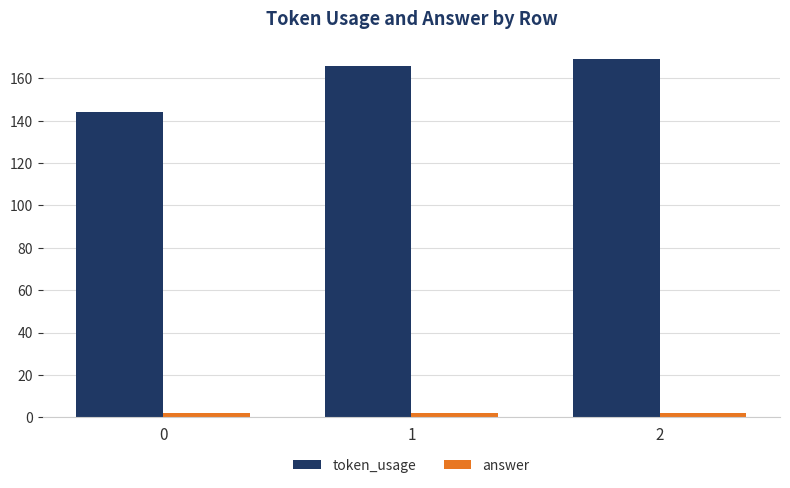

Which series has the widest spread of values?

token_usage